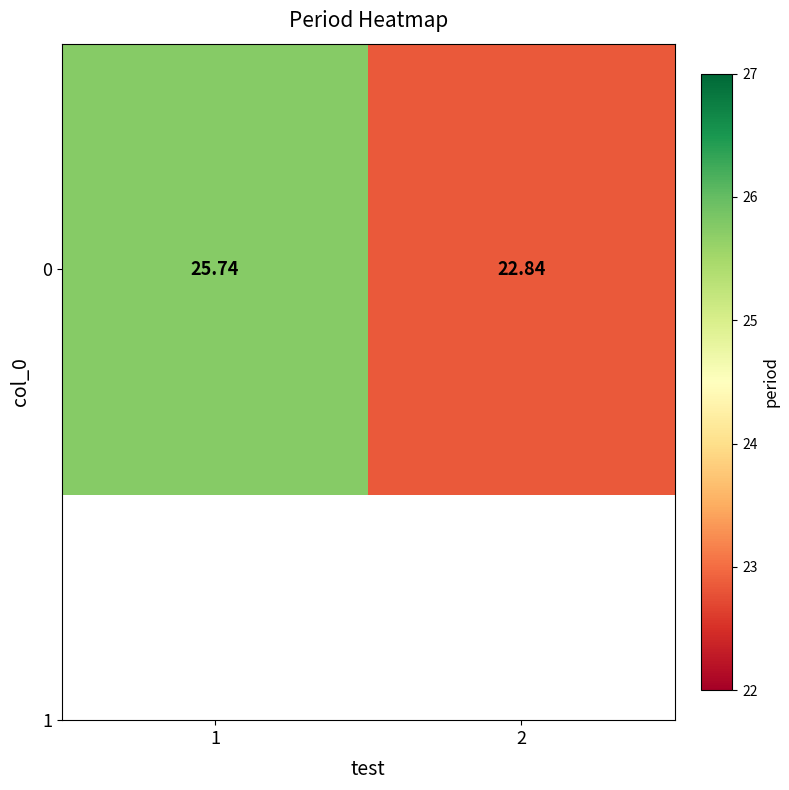

Where does the data first go above 25?

1